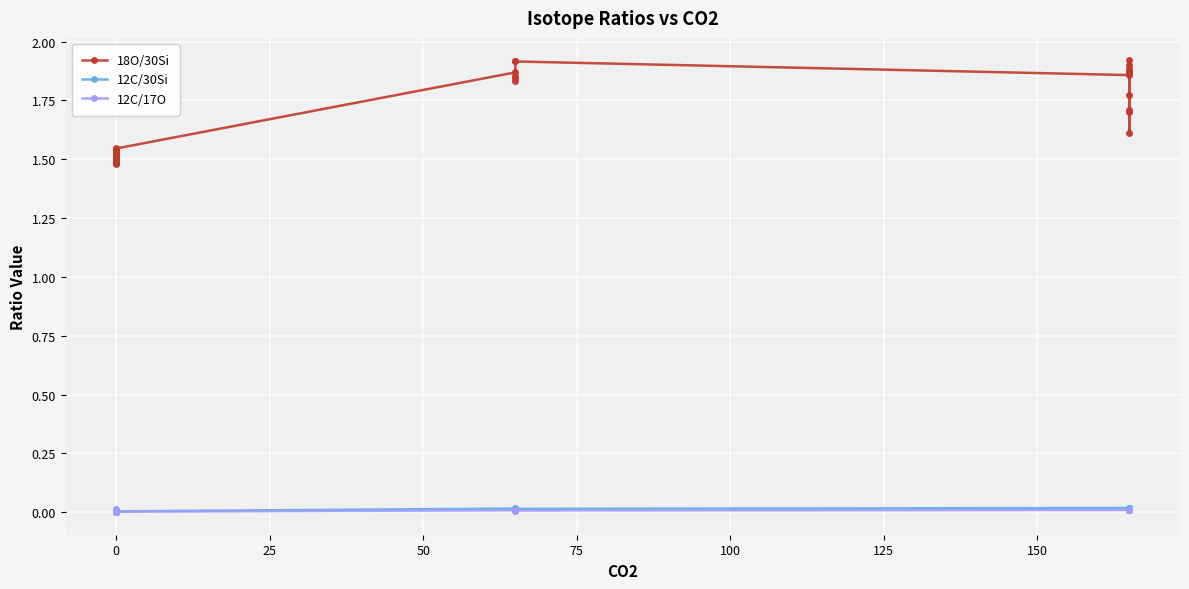

What are all the series names shown in the legend?

18O/30Si, 12C/30Si, 12C/17O